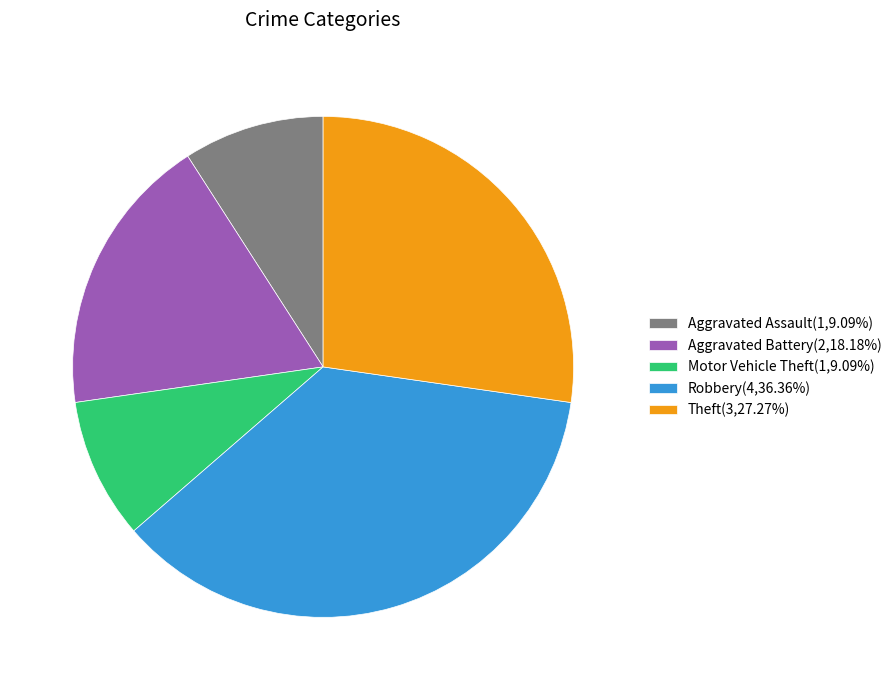

What is the largest slice in the pie chart?

Robbery